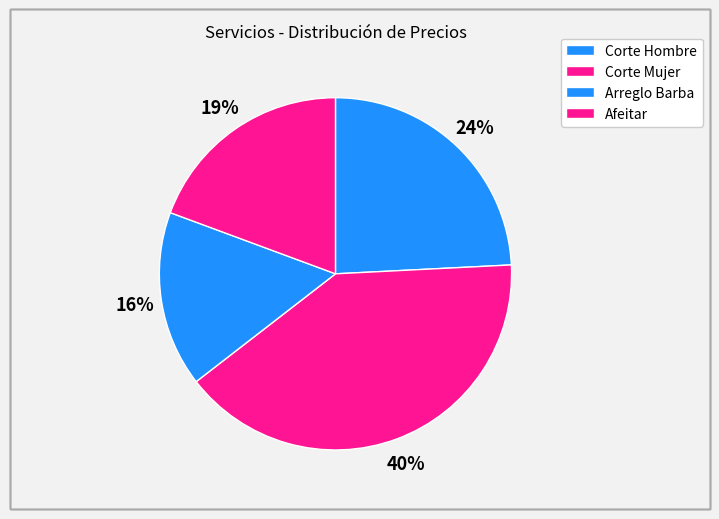

To the nearest percent, what is the difference between the Corte Mujer and Corte Hombre slice percentages?

16%